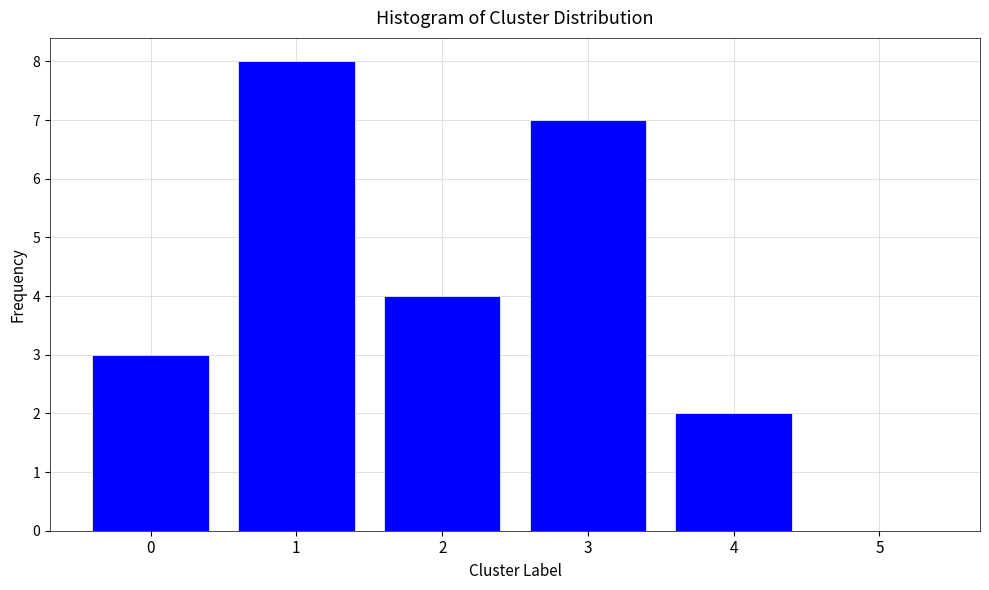

Reading left to right, list all the values displayed in this chart.

0=3	1=8	2=4	3=7	4=2	5=0